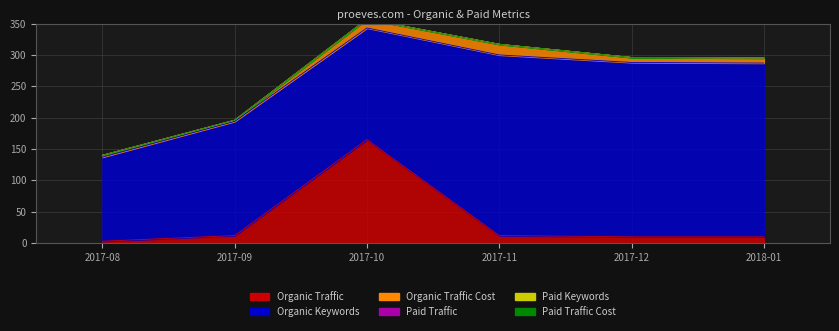

What is the label of the 6th point from the left?

2018-01